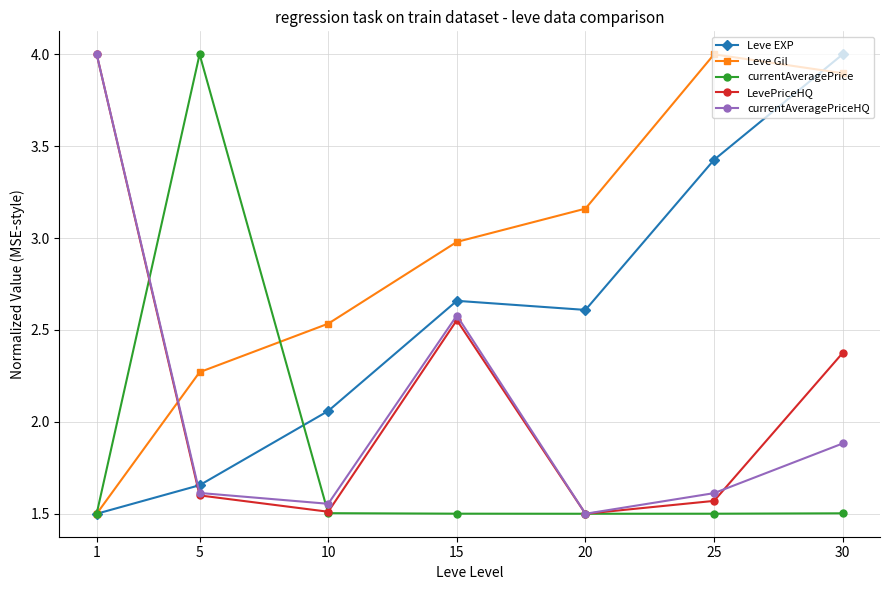

Between which two adjacent categories do LevePriceHQ and Leve EXP first intersect?

1 and 5